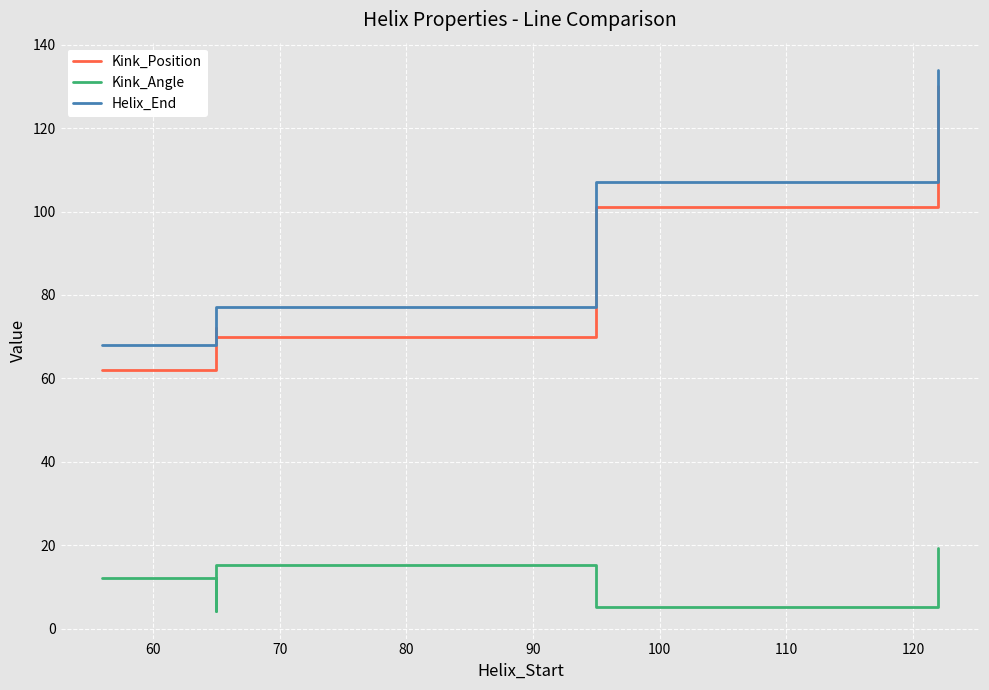

What is the sum of all Kink_Position values?

575.0